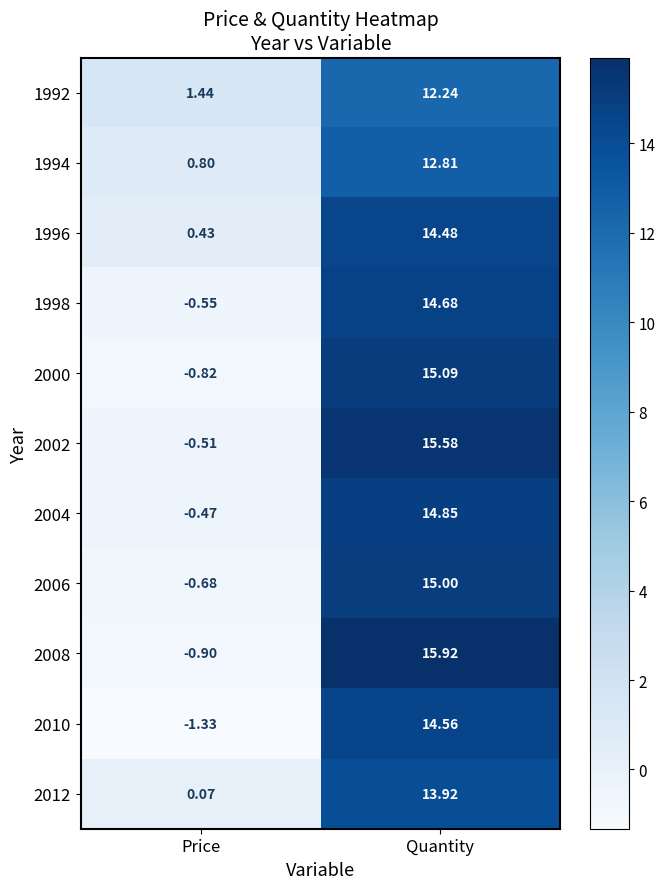

At which category is the sum across all series the highest?

Quantity